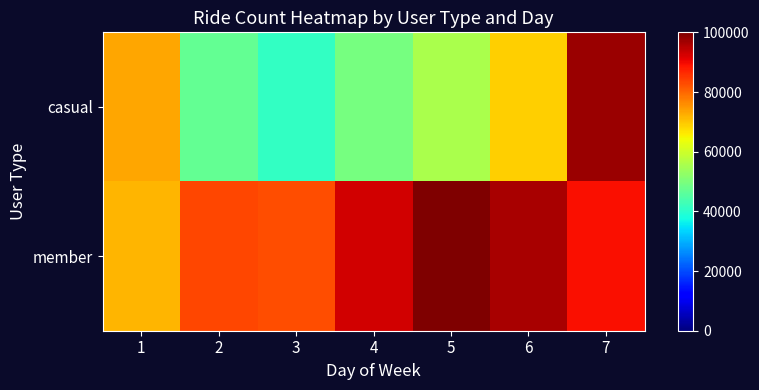

Reading right to left, list all the values displayed in this chart.

casual: 7=97451	6=68959	5=55742	4=49325	3=41194	2=46906	1=73230
member: 7=89328	6=96126	5=100024	4=92750	3=82648	2=83225	1=71666